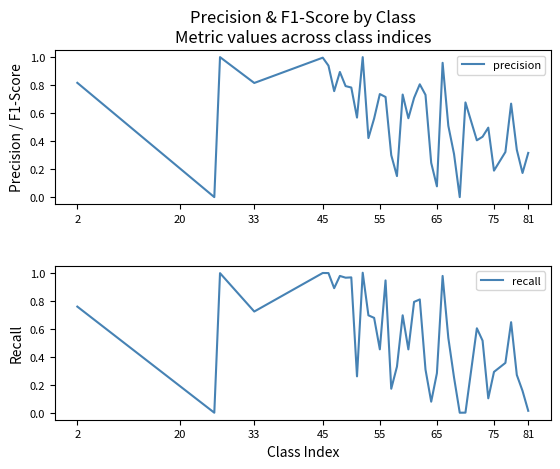

Does the chart display data point markers on the line(s)?

No